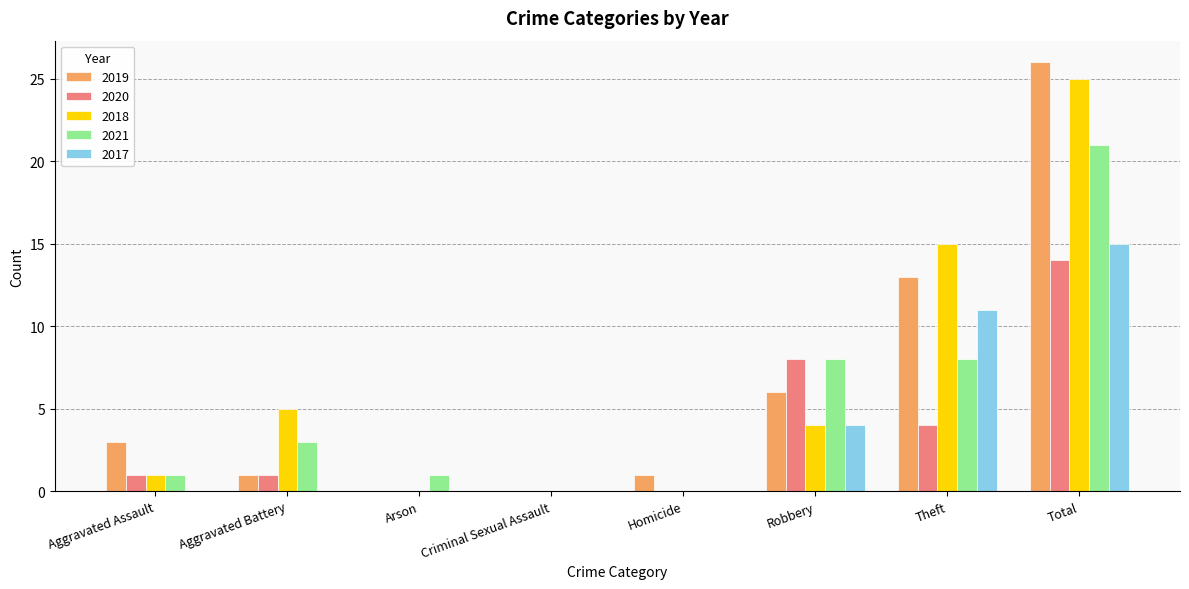

Which series has the largest range (max minus min)?

2019